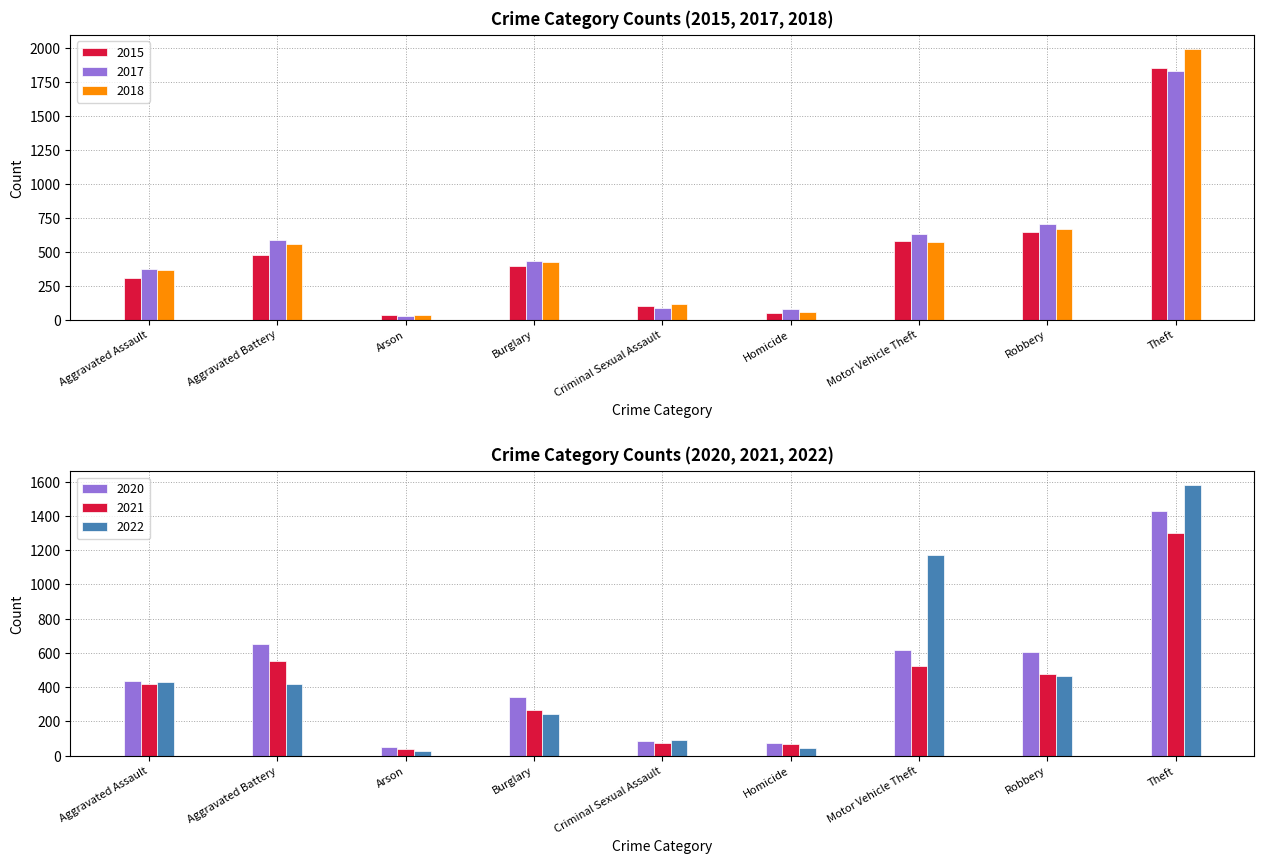

Which series changed the most between Aggravated Battery and Homicide?

2020